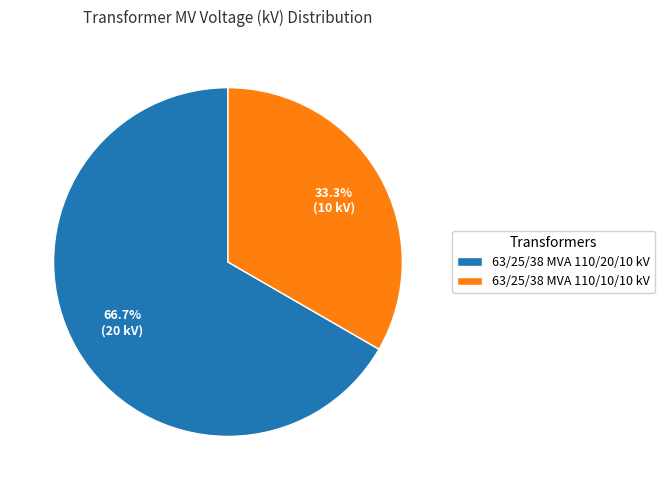

To the nearest percent, what is the combined percentage of 63/25/38 MVA 110/20/10 kV and 63/25/38 MVA 110/10/10 kV?

100%